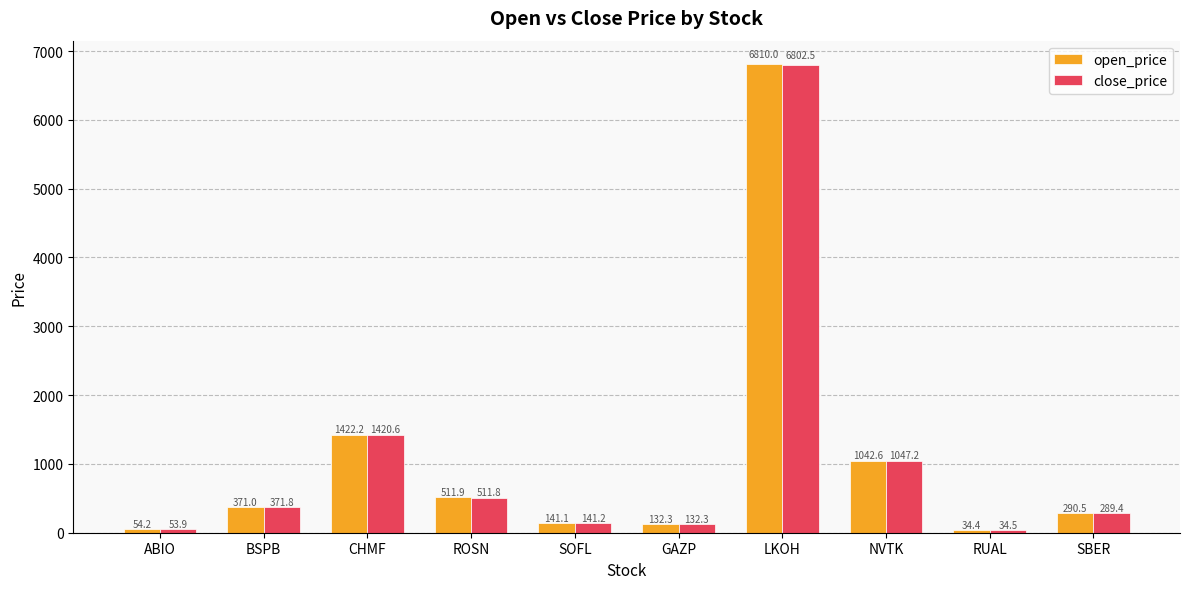

Rank the series at BSPB from lowest to highest value.

open_price, close_price